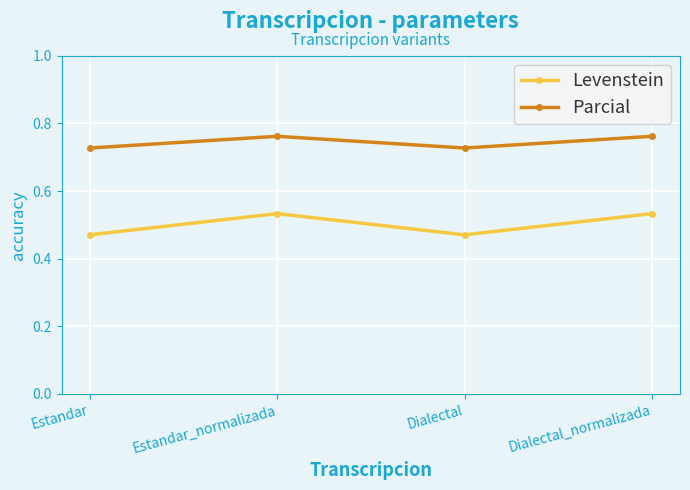

Which series has the largest total across all categories?

Parcial